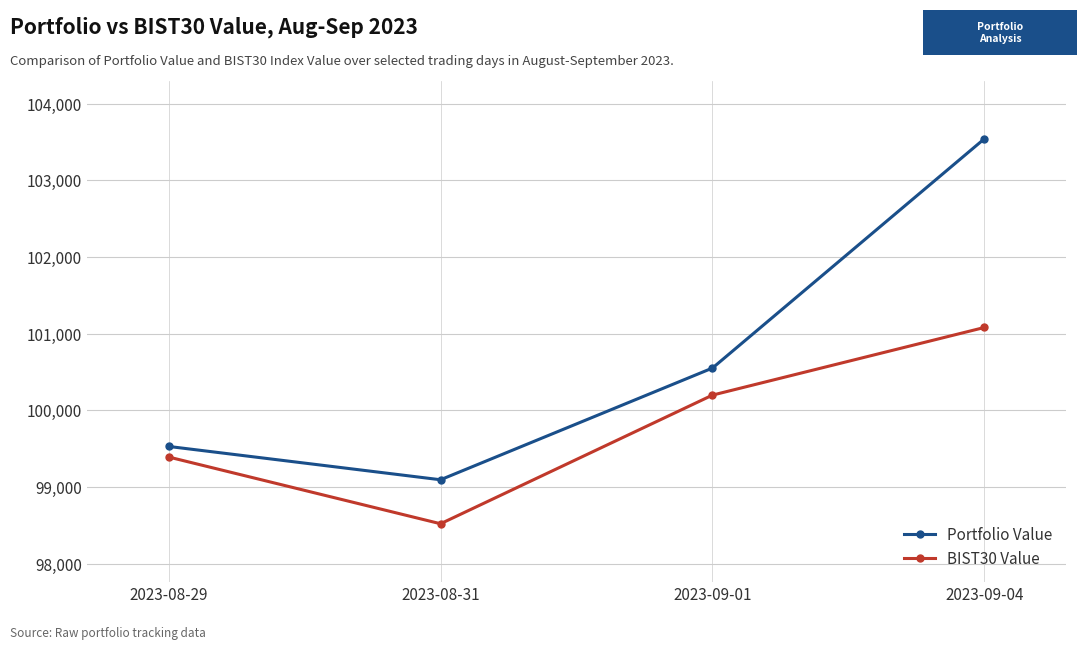

Rank the categories by Portfolio Value value from highest to lowest.

2023-09-04, 2023-09-01, 2023-08-29, 2023-08-31